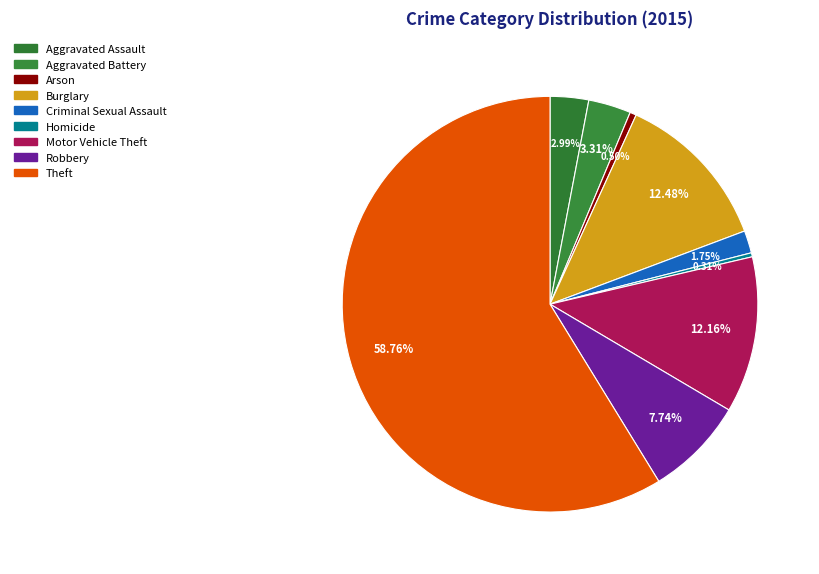

Which category has the smallest portion of the pie?

Homicide